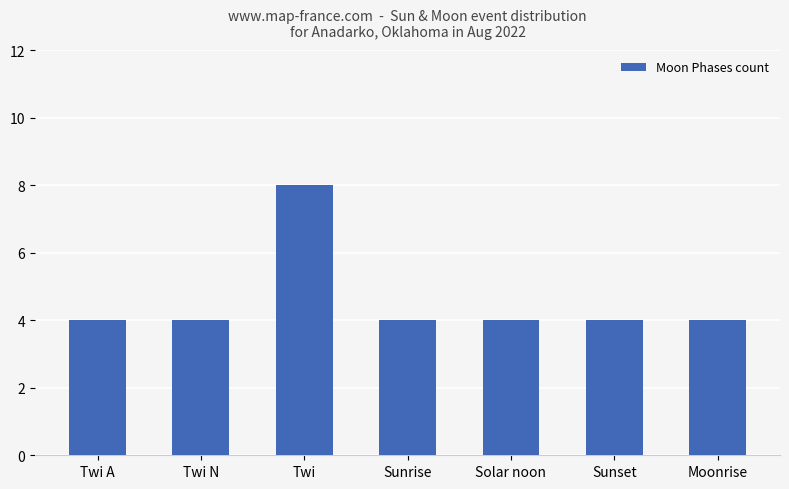

What is the label of the 5th bar from the right?

Twi